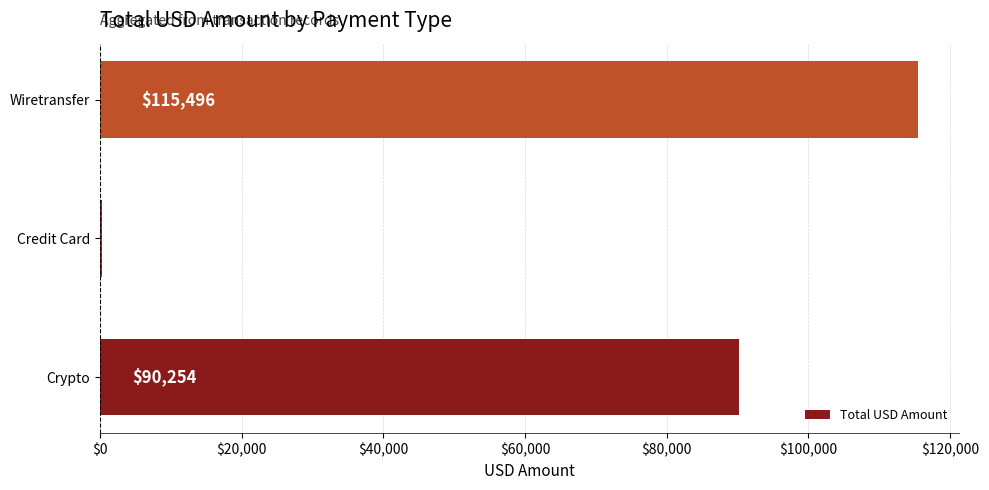

What is the greatest value displayed?

115495.6